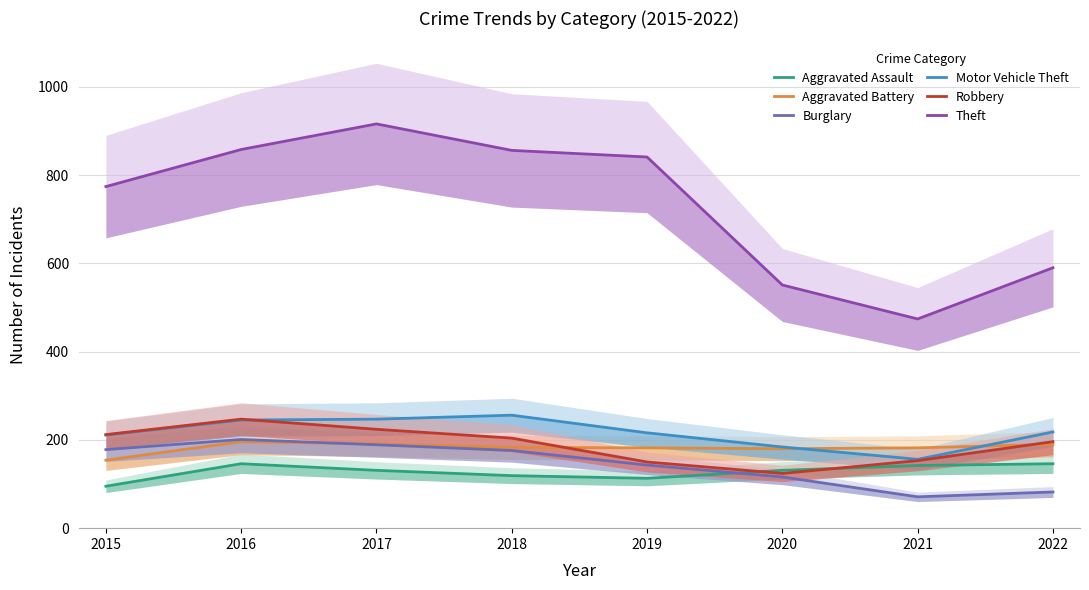

What is the approximate value of Burglary at 2015, to the nearest 50?

200